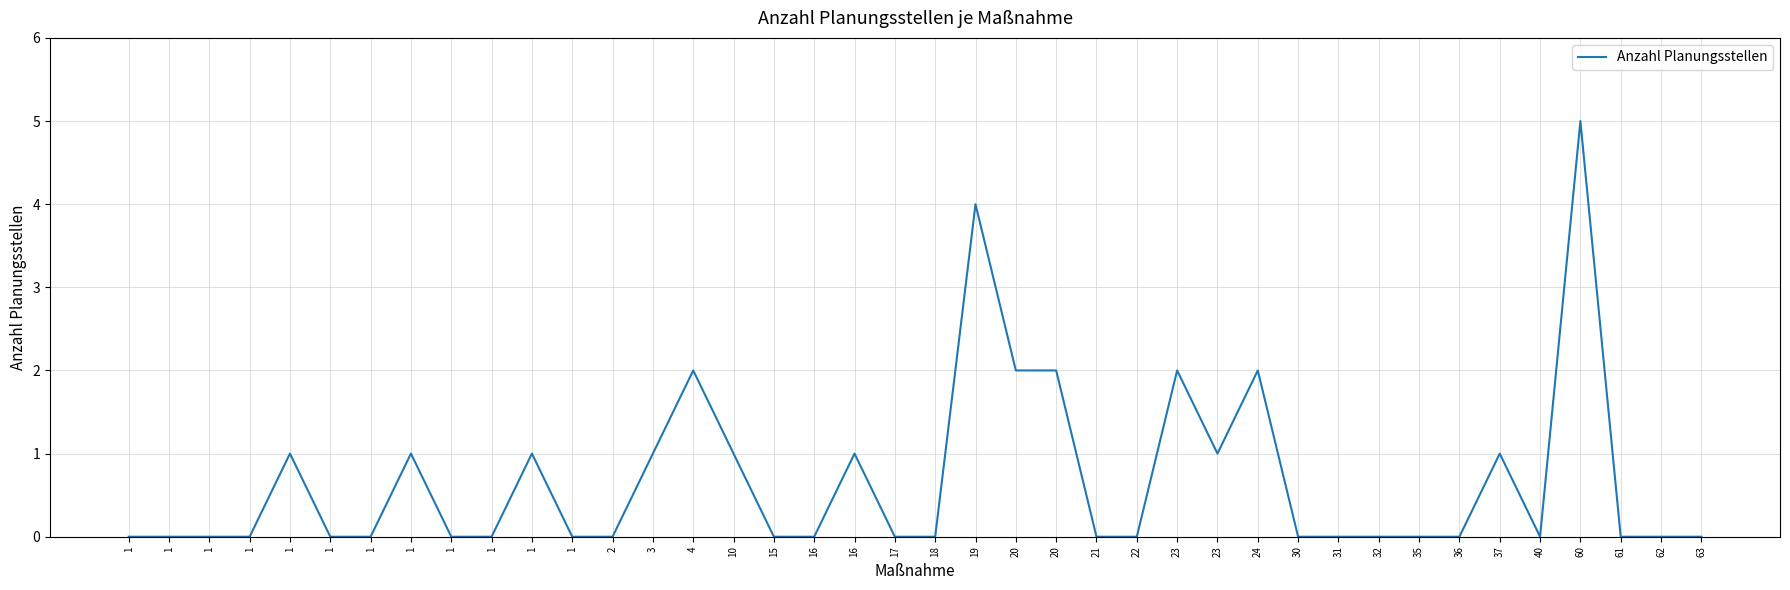

Is this an area chart (filled region under the line)?

No